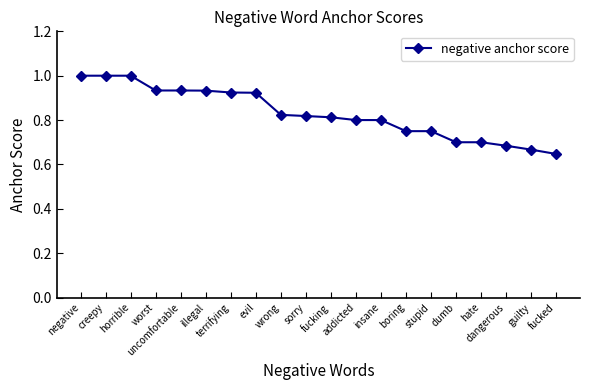

Does the chart display data point markers on the line(s)?

Yes